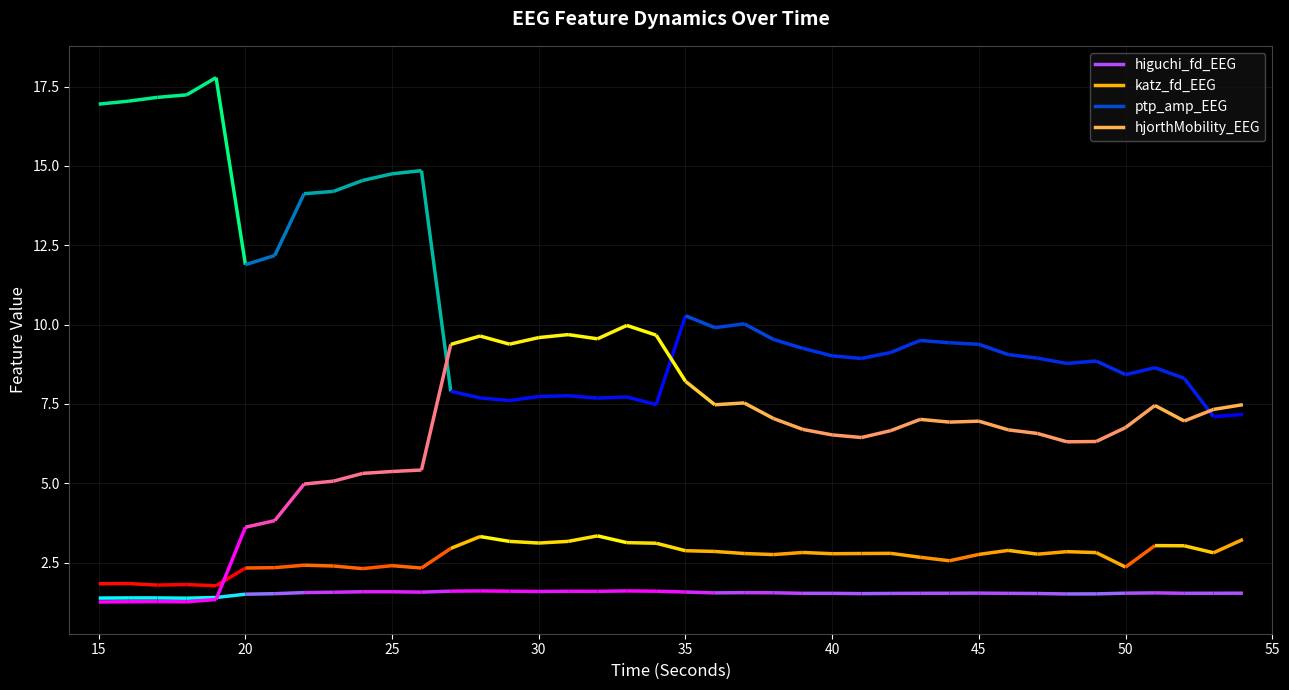

Reading left to right, transcribe all the data shown in this chart.

time: time=15.0	higuchi_fd_EEG=16.0	katz_fd_EEG=17.0	ptp_amp_EEG=18.0	hjorthMobility_EEG=19.0	5=20.0	6=21.0	7=22.0	8=23.0	9=24.0	10=25.0	11=26.0	12=27.0	13=28.0	14=29.0	15=30.0	16=31.0	17=32.0	18=33.0	19=34.0	20=35.0	21=36.0	22=37.0	23=38.0	24=39.0	25=40.0	26=41.0	27=42.0	28=43.0	29=44.0	30=45.0	31=46.0	32=47.0	33=48.0	34=49.0	35=50.0	36=51.0	37=52.0	38=53.0	39=54.0
higuchi_fd_EEG: time=1.4	higuchi_fd_EEG=1.4	katz_fd_EEG=1.4	ptp_amp_EEG=1.4	hjorthMobility_EEG=1.4	5=1.5	6=1.5	7=1.6	8=1.6	9=1.6	10=1.6	11=1.6	12=1.6	13=1.6	14=1.6	15=1.6	16=1.6	17=1.6	18=1.6	19=1.6	20=1.6	21=1.5	22=1.6	23=1.5	24=1.5	25=1.5	26=1.5	27=1.5	28=1.5	29=1.5	30=1.5	31=1.5	32=1.5	33=1.5	34=1.5	35=1.5	36=1.5	37=1.5	38=1.5	39=1.5
katz_fd_EEG: time=1.8	higuchi_fd_EEG=1.8	katz_fd_EEG=1.8	ptp_amp_EEG=1.8	hjorthMobility_EEG=1.8	5=2.3	6=2.3	7=2.4	8=2.4	9=2.3	10=2.4	11=2.3	12=2.9	13=3.3	14=3.2	15=3.1	16=3.2	17=3.3	18=3.1	19=3.1	20=2.9	21=2.9	22=2.8	23=2.8	24=2.8	25=2.8	26=2.8	27=2.8	28=2.7	29=2.6	30=2.8	31=2.9	32=2.8	33=2.8	34=2.8	35=2.4	36=3.0	37=3.0	38=2.8	39=3.2
ptp_amp_EEG: time=16.9	higuchi_fd_EEG=17.0	katz_fd_EEG=17.2	ptp_amp_EEG=17.2	hjorthMobility_EEG=17.8	5=11.9	6=12.2	7=14.1	8=14.2	9=14.5	10=14.8	11=14.9	12=7.9	13=7.7	14=7.6	15=7.7	16=7.8	17=7.7	18=7.7	19=7.5	20=10.3	21=9.9	22=10.0	23=9.5	24=9.3	25=9.0	26=8.9	27=9.1	28=9.5	29=9.4	30=9.4	31=9.1	32=8.9	33=8.8	34=8.9	35=8.4	36=8.6	37=8.3	38=7.1	39=7.2
hjorthMobility_EEG: time=1.3	higuchi_fd_EEG=1.3	katz_fd_EEG=1.3	ptp_amp_EEG=1.3	hjorthMobility_EEG=1.3	5=3.6	6=3.8	7=5.0	8=5.1	9=5.3	10=5.4	11=5.4	12=9.4	13=9.6	14=9.4	15=9.6	16=9.7	17=9.6	18=10.0	19=9.7	20=8.2	21=7.5	22=7.5	23=7.0	24=6.7	25=6.5	26=6.4	27=6.7	28=7.0	29=6.9	30=7.0	31=6.7	32=6.6	33=6.3	34=6.3	35=6.8	36=7.5	37=7.0	38=7.3	39=7.5